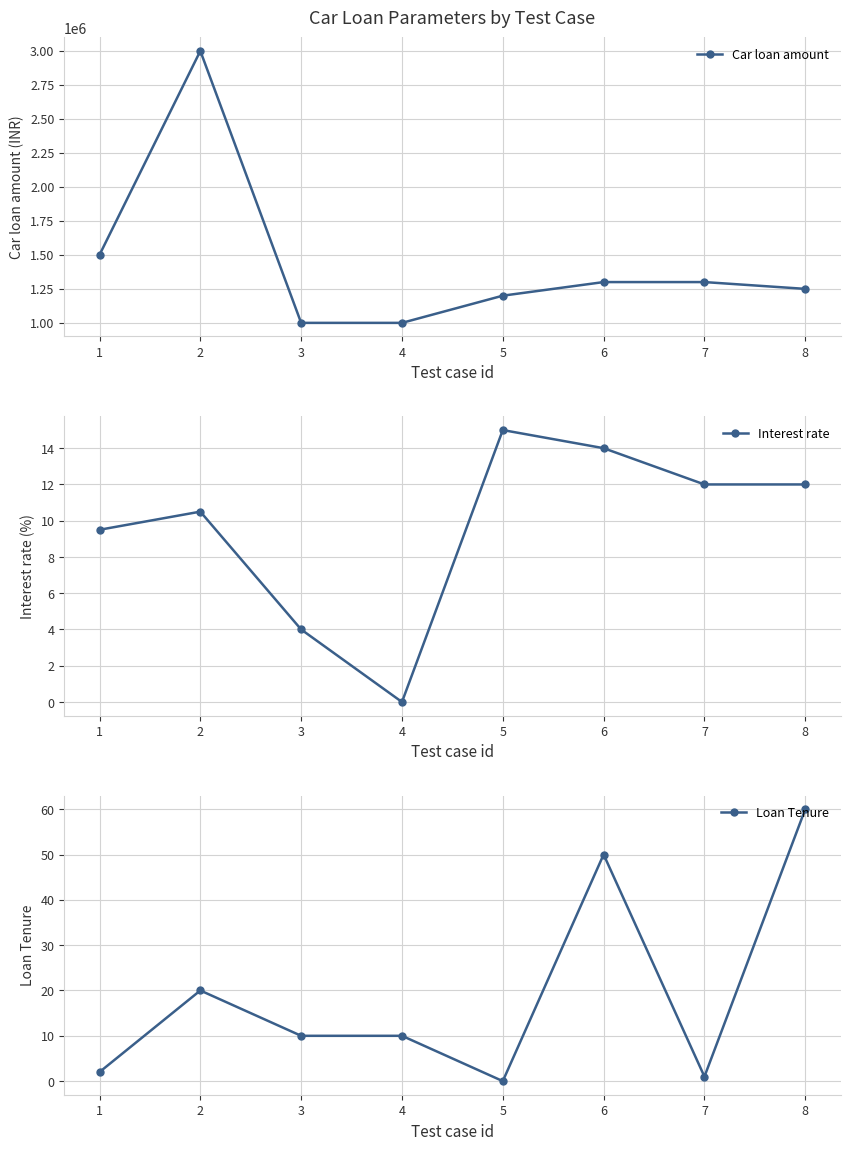

Where does the Loan Tenure series first go above 10?

2